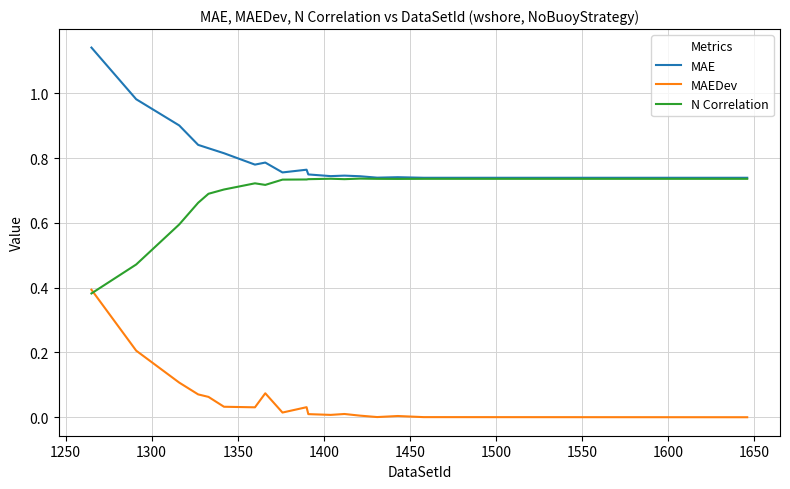

Rank the series by their average value, from highest to lowest.

MAE, N Correlation, MAEDev